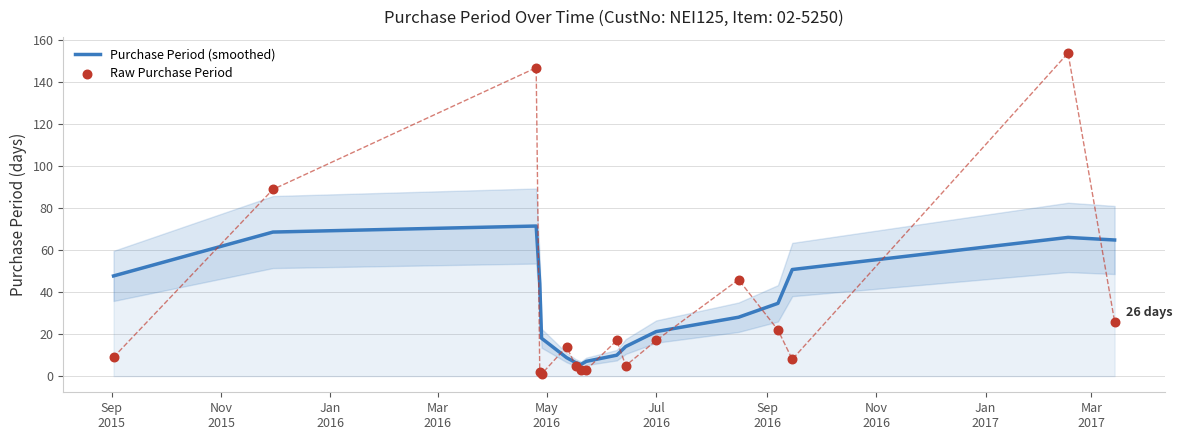

Which series reaches the maximum Y coordinate?

Raw Purchase Period